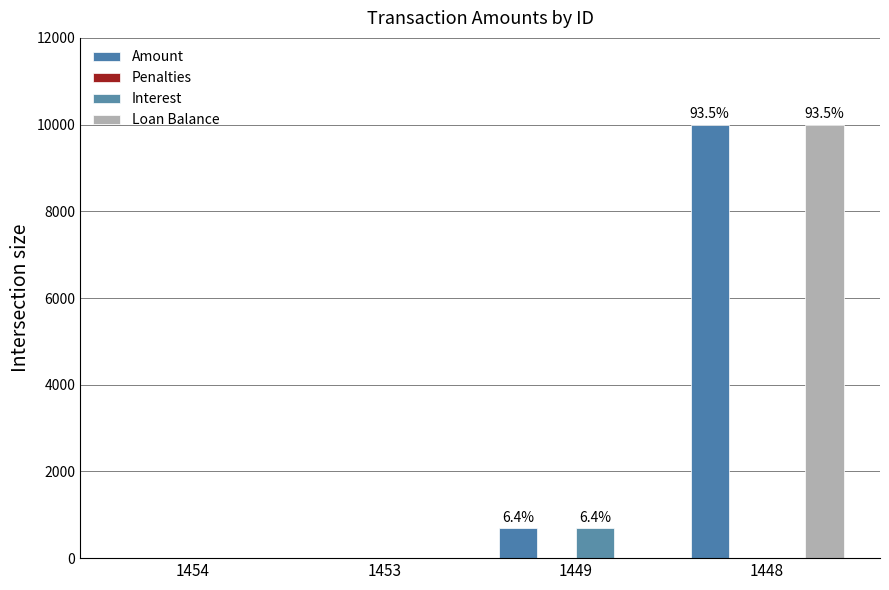

Reading left to right, transcribe all the data shown in this chart.

Amount: 1454=8.0	1453=7.9	1449=685.1	1448=10000.0
Penalties: 1454=8.0	1453=7.9	1449=0.0	1448=0.0
Interest: 1454=0.0	1453=0.0	1449=685.1	1448=0.0
Loan Balance: 1454=0.0	1453=0.0	1449=0.0	1448=10000.0